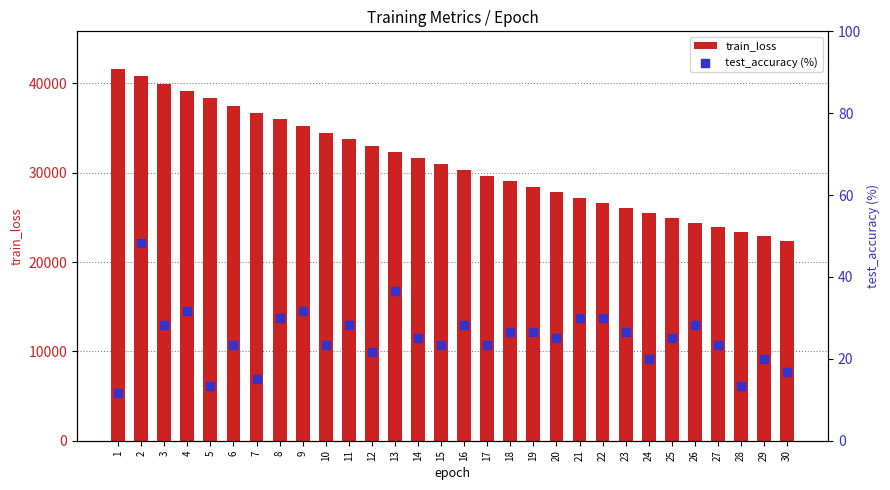

What are all the series names shown in the legend?

train_loss, test_accuracy (%)